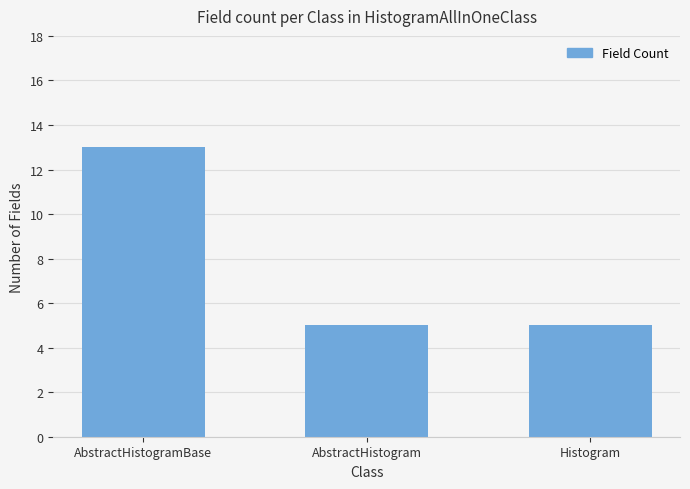

Approximately how many times larger is the value at AbstractHistogramBase compared to AbstractHistogram?

2.6